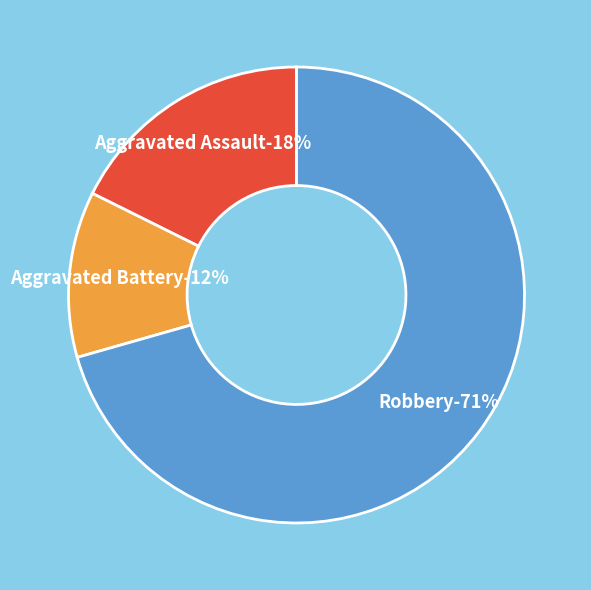

True or false: Robbery accounts for 71% of the total.

True